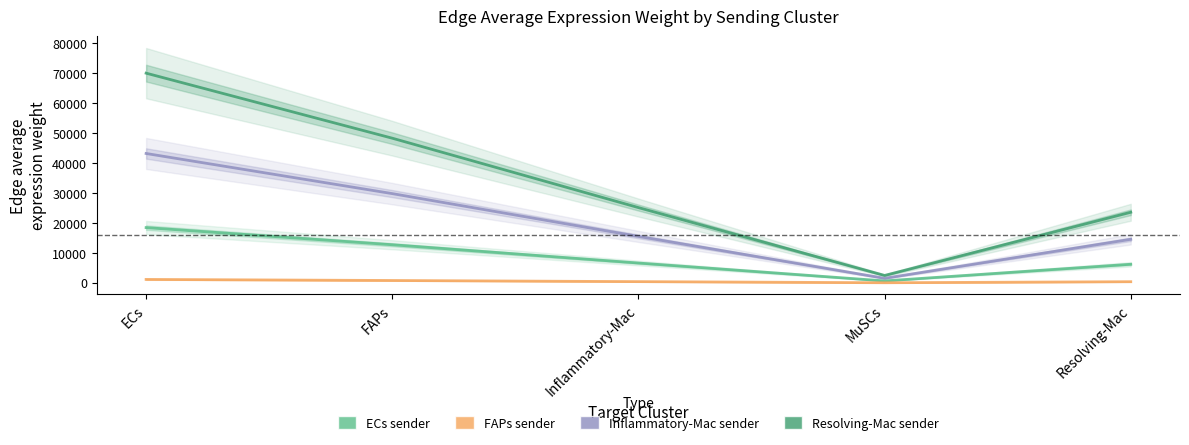

At which label does Resolving-Mac reach its peak?

ECs